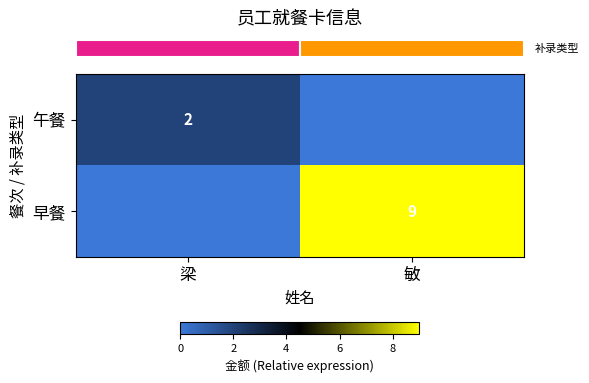

Which category has the lowest value across all series?

敏